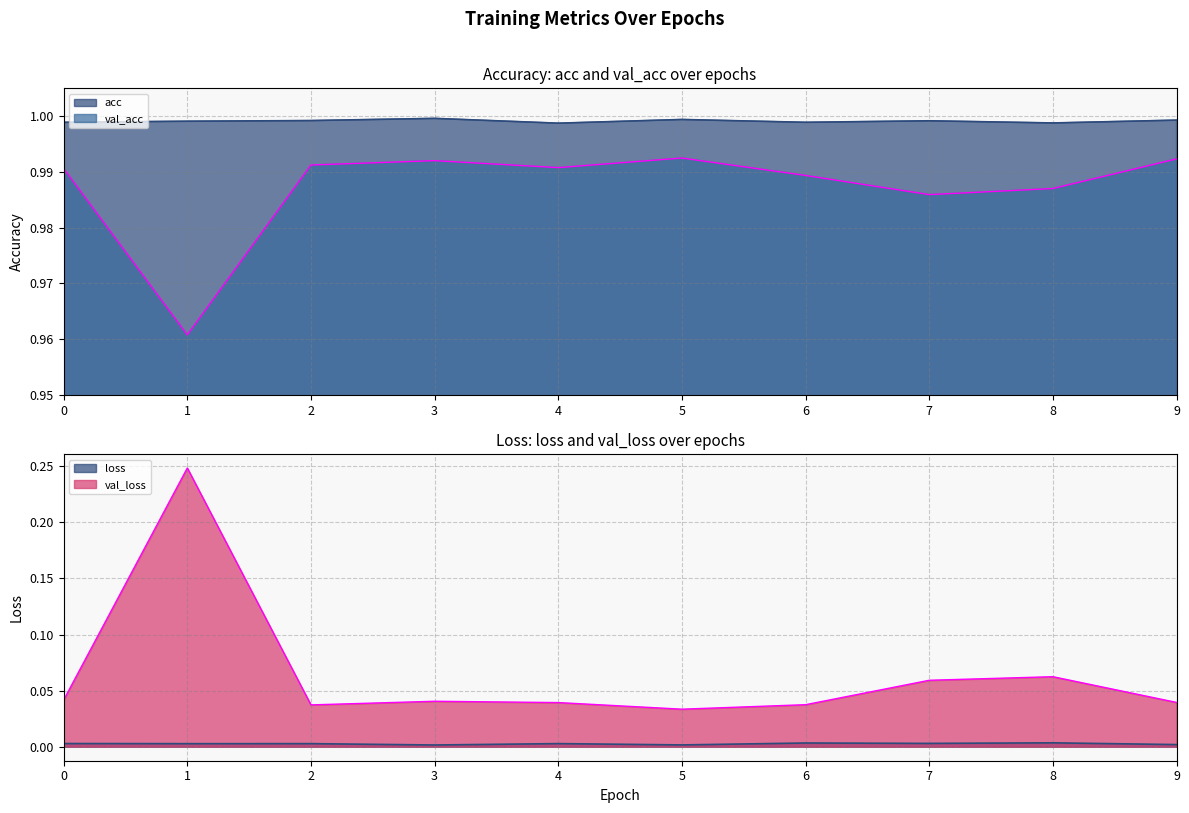

How many distinct data groups are displayed?

4